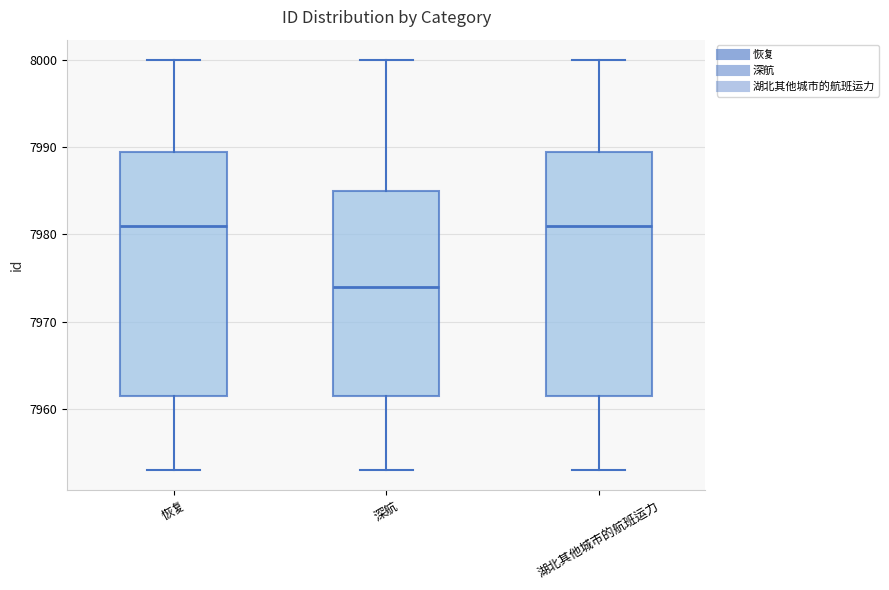

Which box's median line is the lowest?

深航